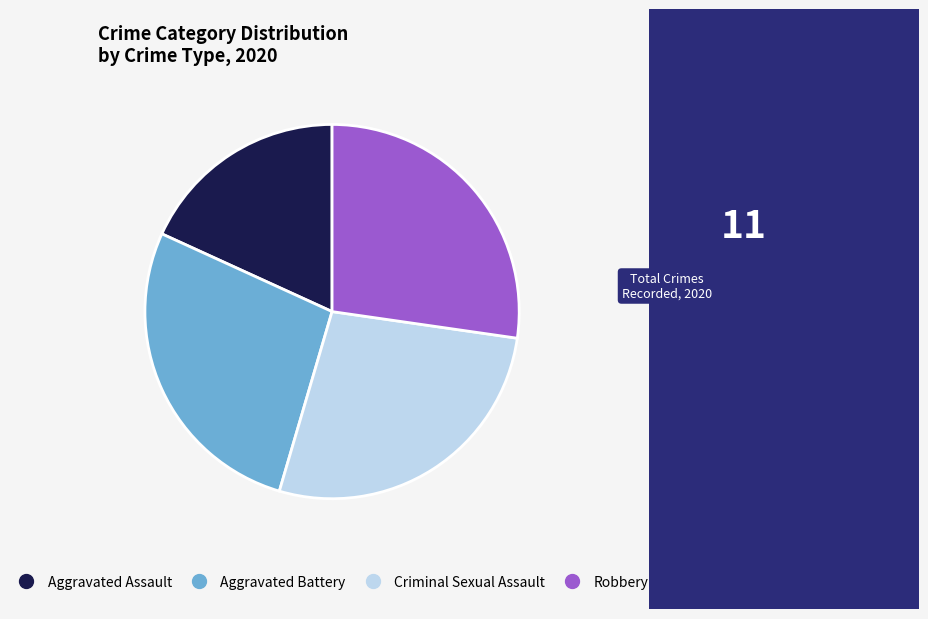

Do Criminal Sexual Assault and Aggravated Assault together represent more than half of the pie?

No